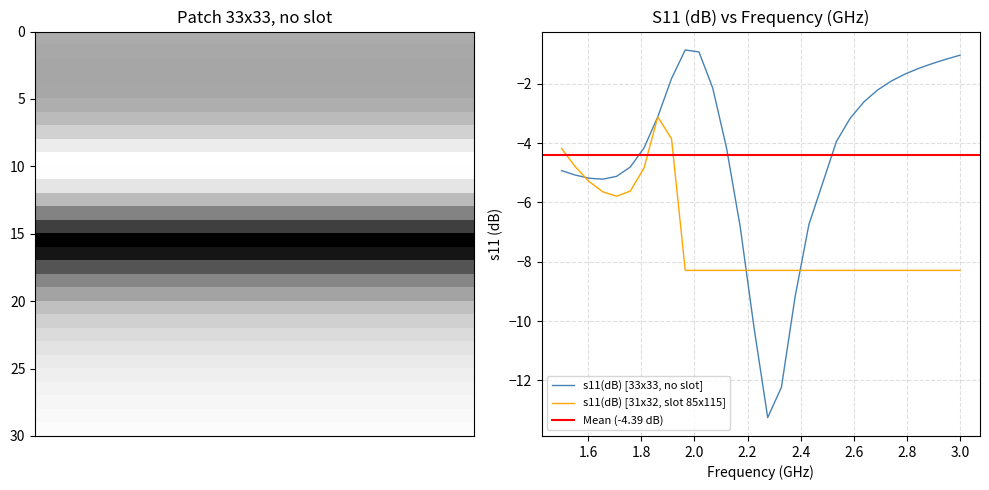

What is the difference between the highest and lowest values at 1.55172414?

0.3